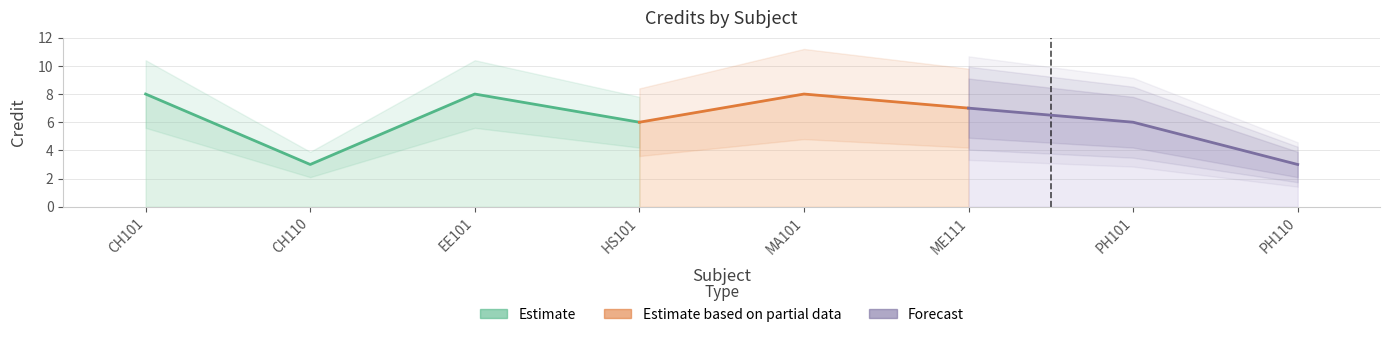

List the labels in order of value, smallest first.

CH110, PH110, HS101, PH101, ME111, CH101, EE101, MA101